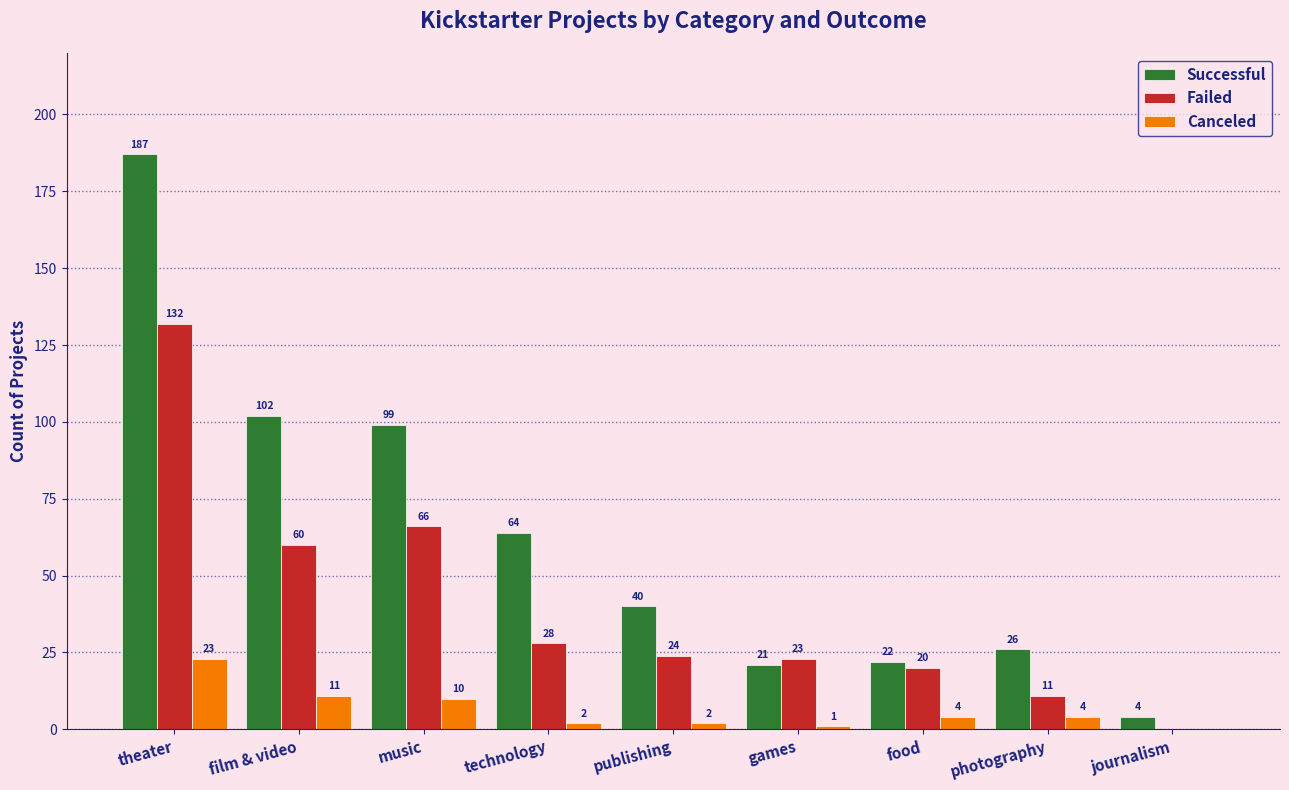

Reading left to right, list all the values displayed in this chart.

Successful: 187	102	99	64	40	21	22	26	4
Failed: 132	60	66	28	24	23	20	11	0
Canceled: 23	11	10	2	2	1	4	4	0